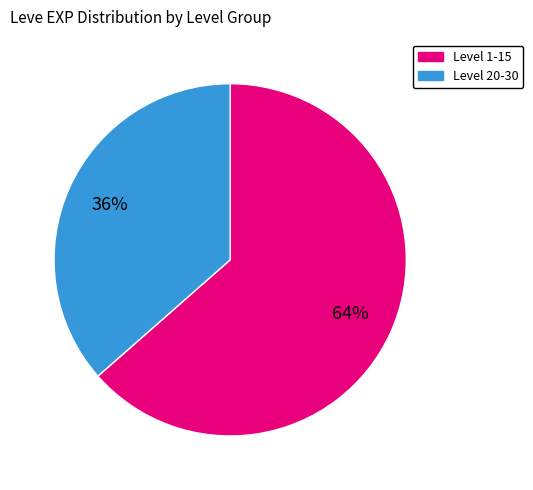

Is there any slice that represents more than half of the pie?

Yes